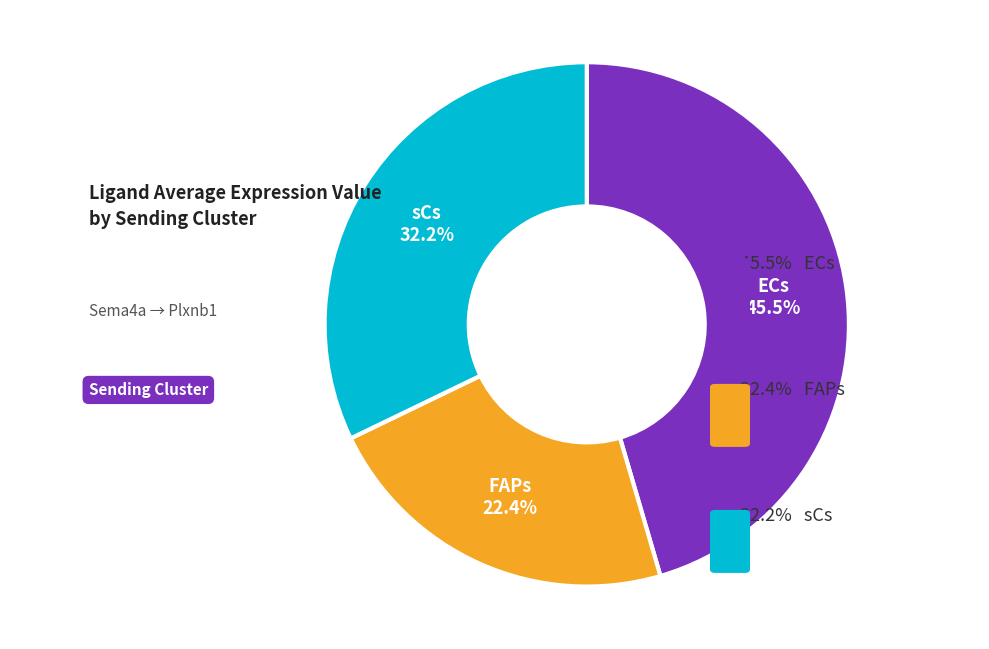

Does any single category account for the majority?

No